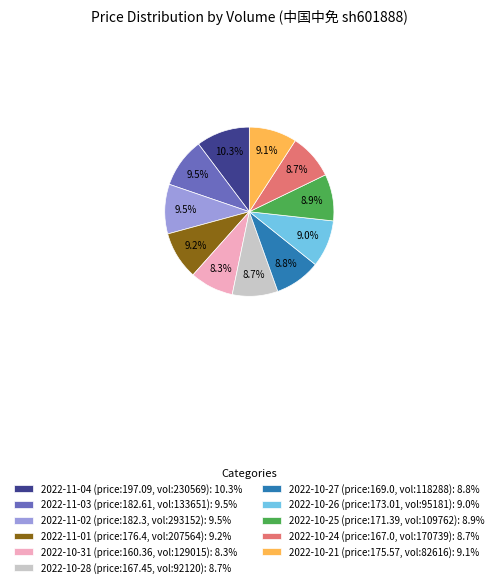

Approximately how many times larger is the value at 2022-10-28 (price:167.45, vol:92120): 8.7% compared to 2022-10-31 (price:160.36, vol:129015): 8.3%?

1.0